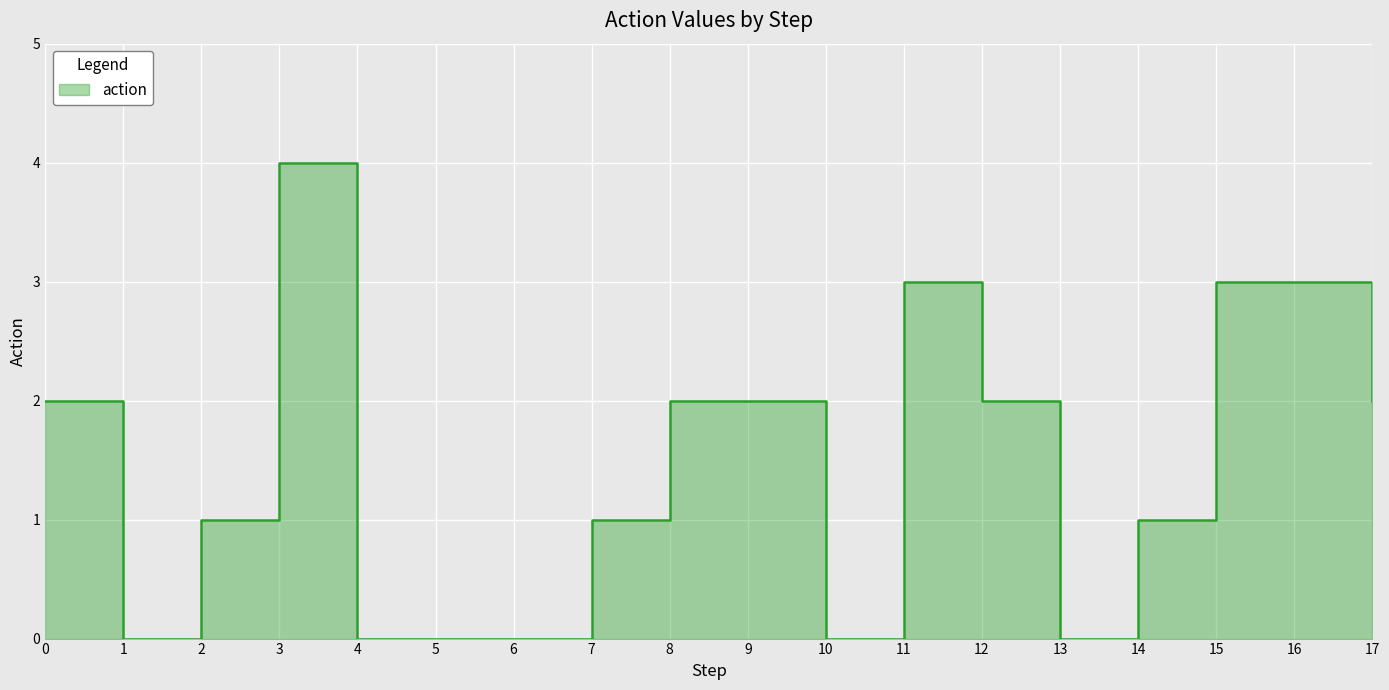

Which category has the highest value across all series?

3